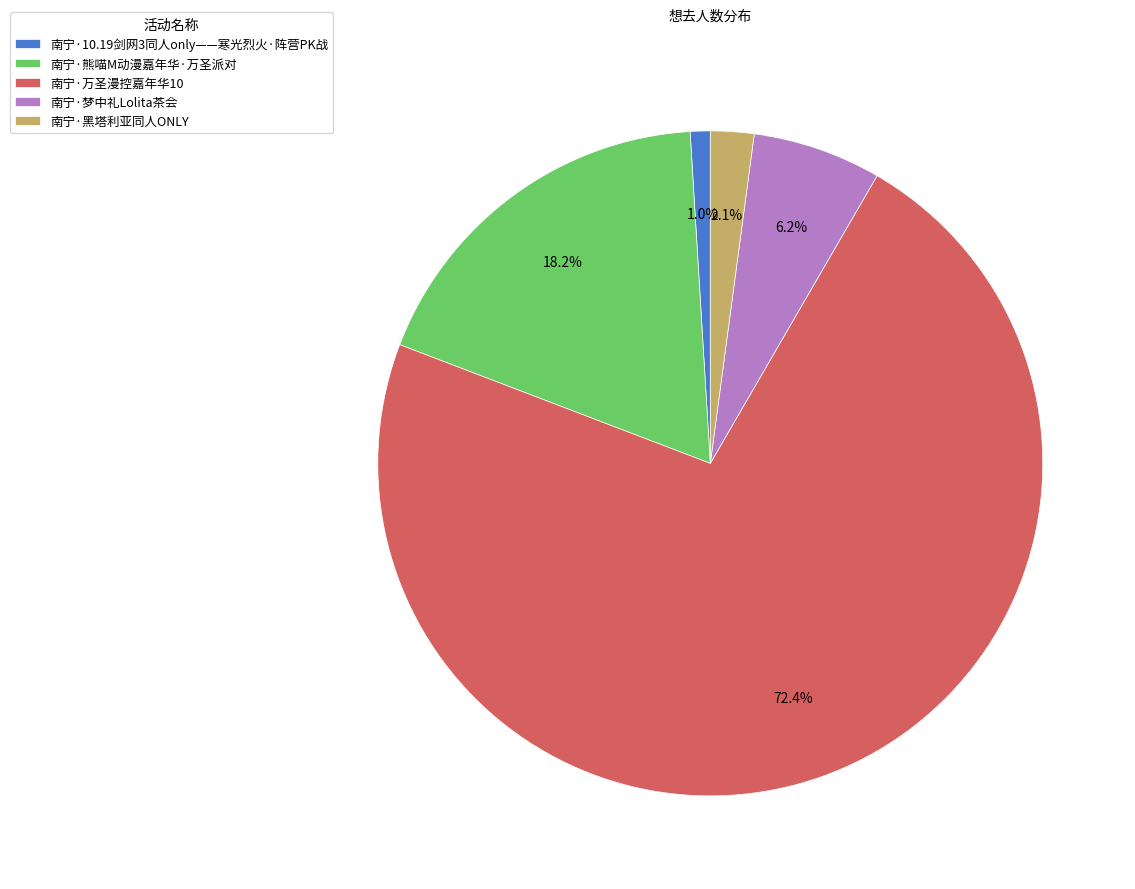

True or false: 南宁·黑塔利亚同人ONLY accounts for 2% of the total.

True